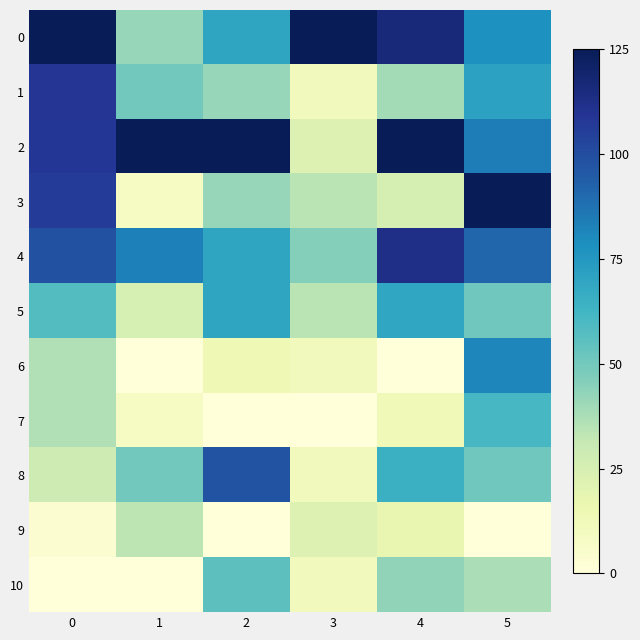

Which label corresponds to the smallest value in the chart?

1